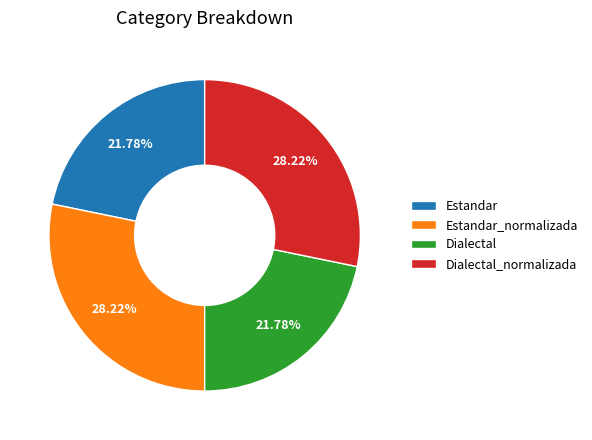

Count the number of slices in the pie.

4